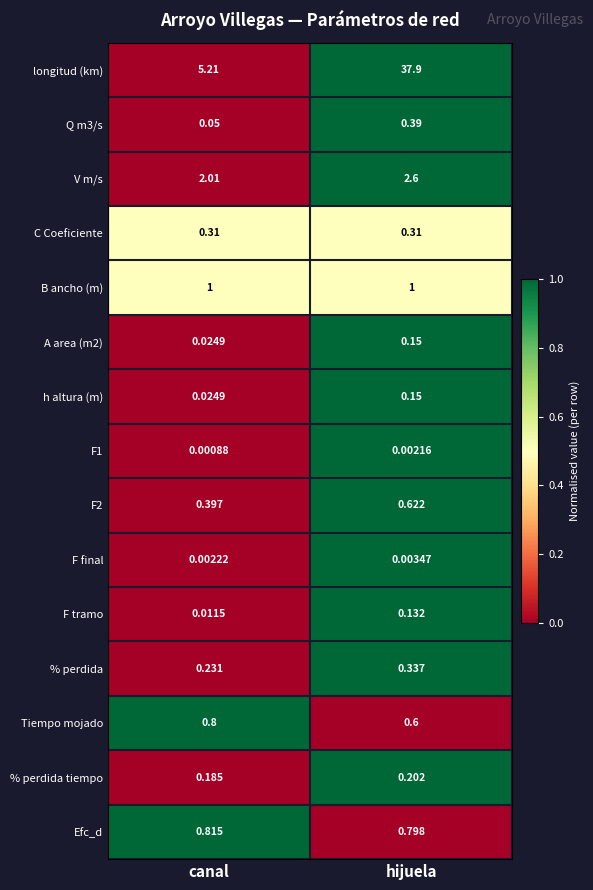

At how many categories does at least one series exceed 0?

2